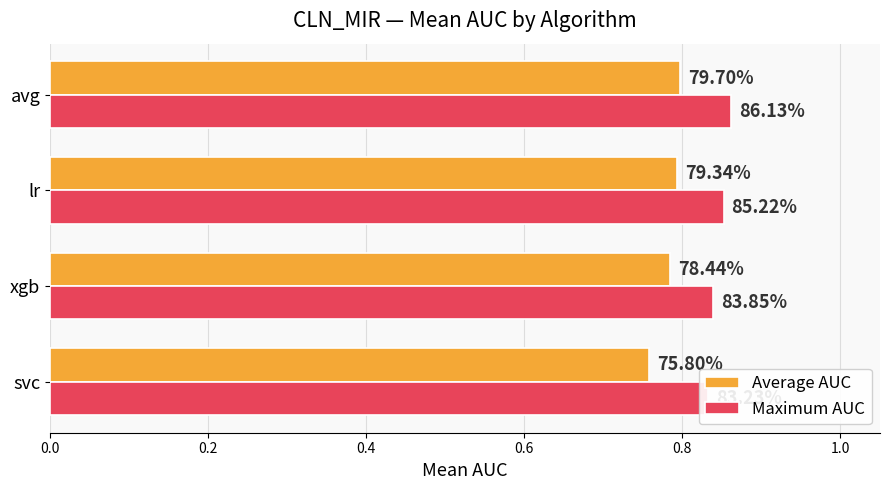

What is the value of the Maximum AUC bar at the 3rd from the left?

0.9